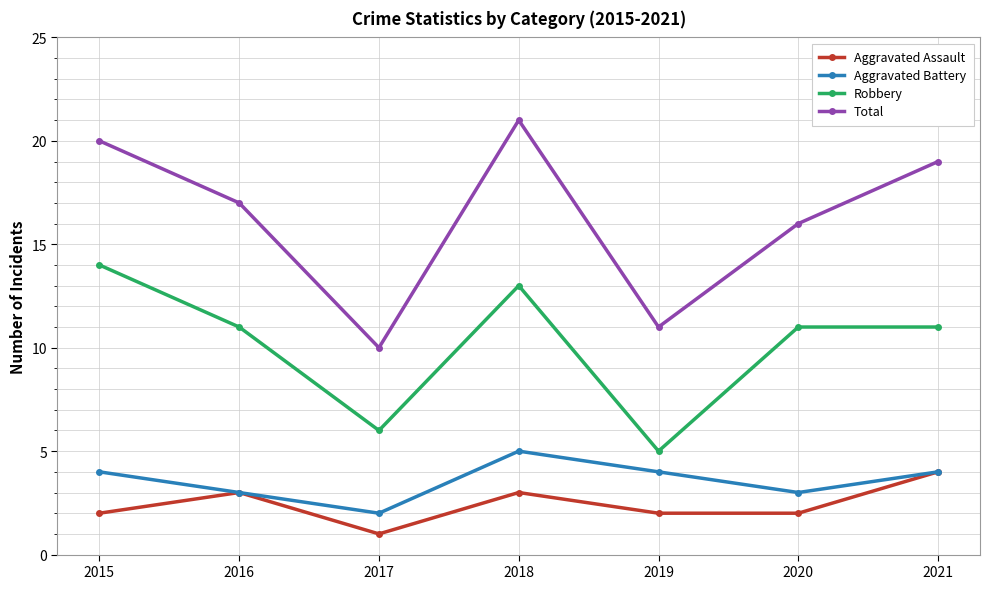

What is the smallest value displayed?

1